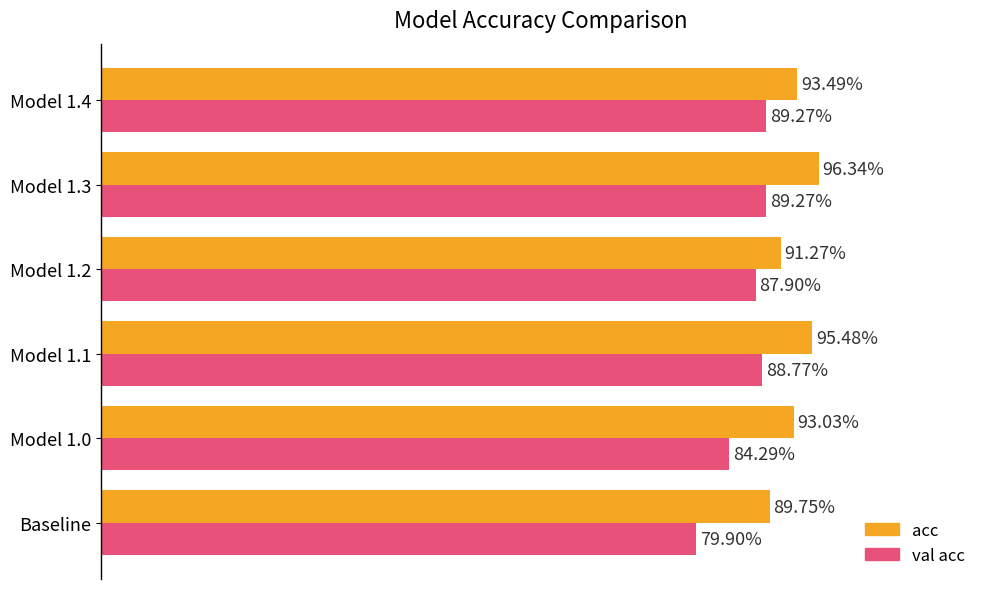

What are all the series names shown in the legend?

acc, val acc